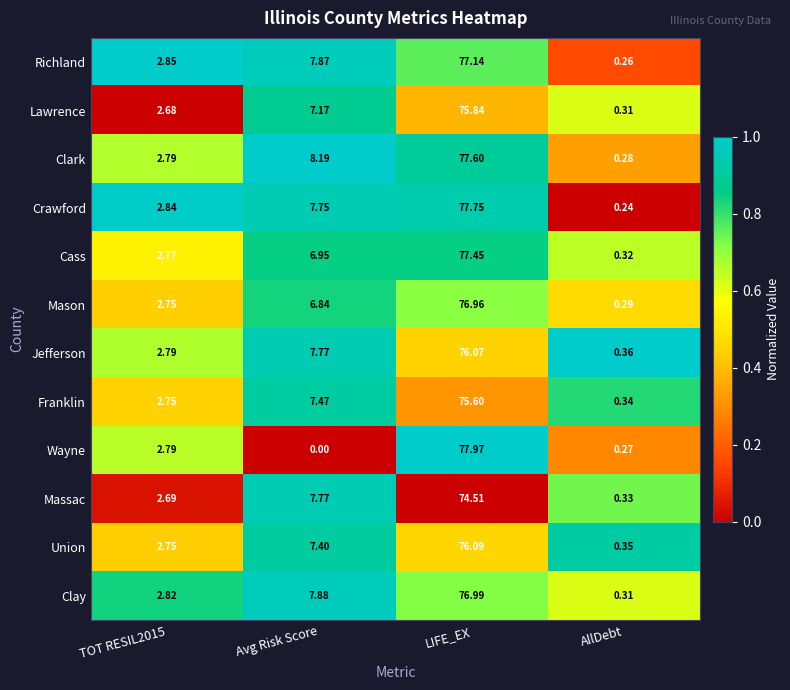

At which category is the sum across all series the highest?

LIFE_EX